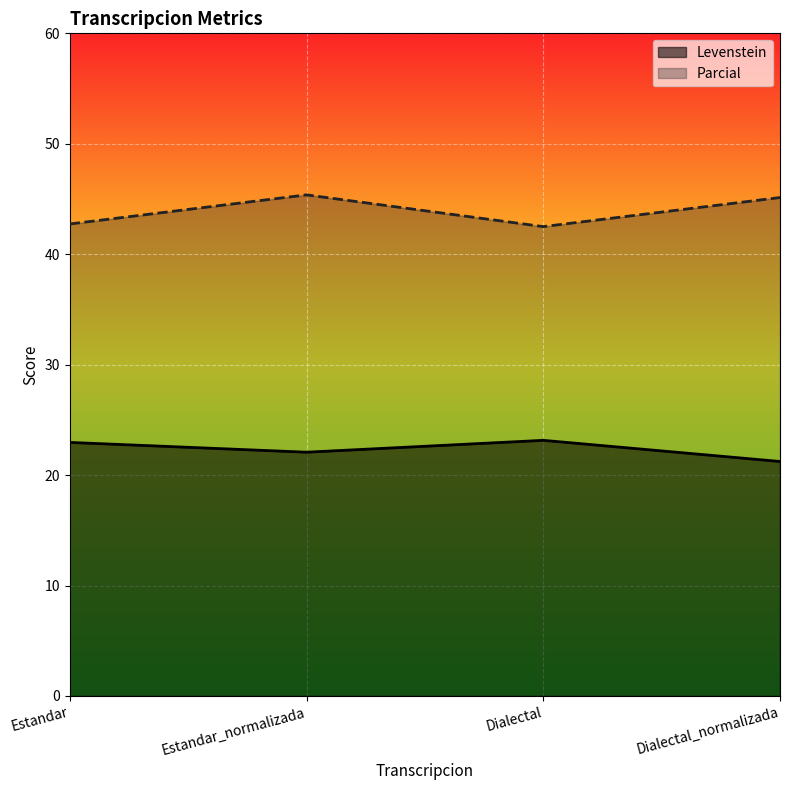

At which category does Levenstein reach its first local valley?

Estandar_normalizada